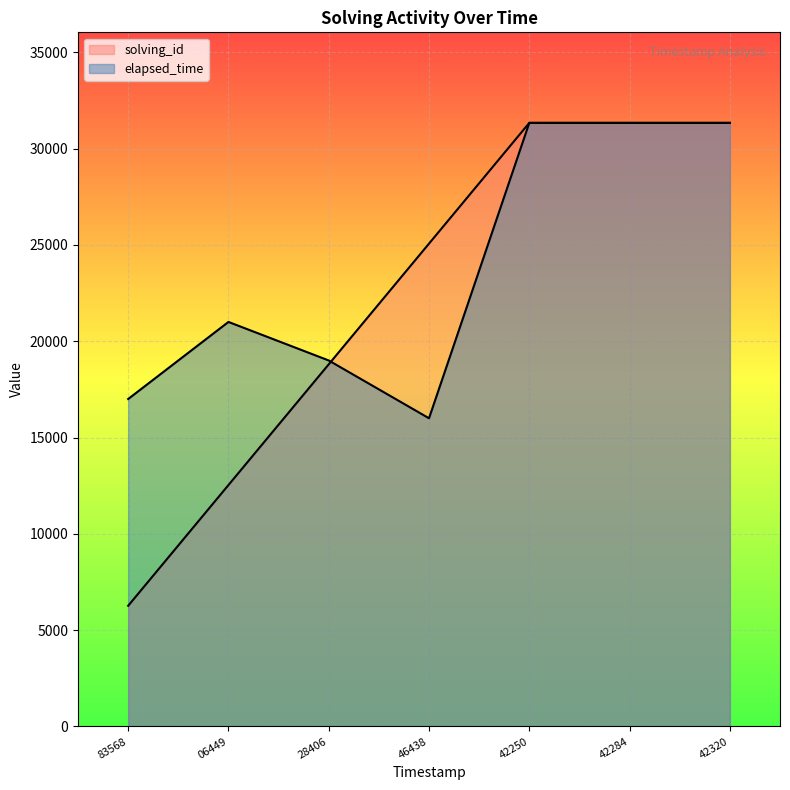

Which label corresponds to the largest value in the chart?

42250